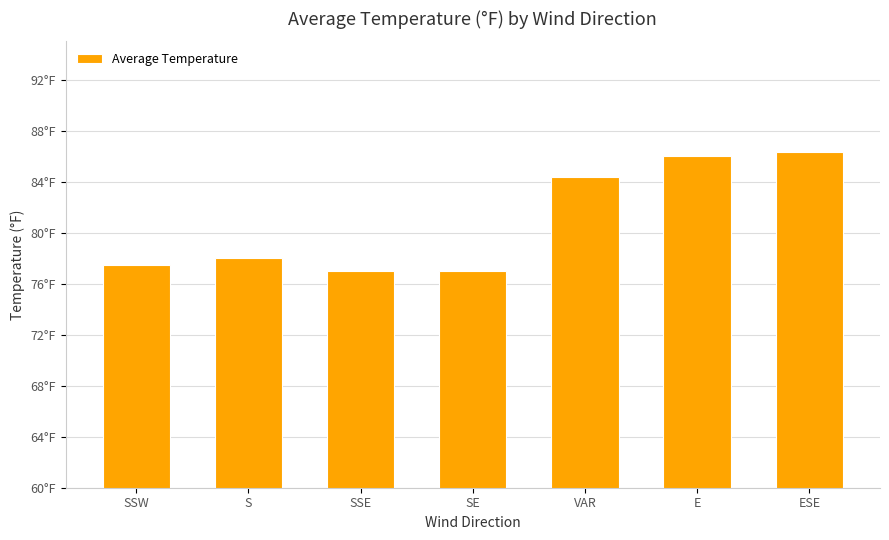

Reading right to left, what are all the values shown in this chart?

ESE=86.3	E=86.0	VAR=84.4	SE=77.0	SSE=77.0	S=78.0	SSW=77.5